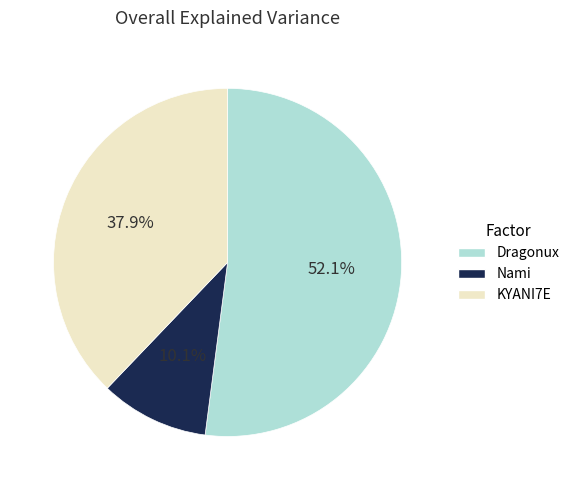

Is there any slice that represents more than half of the pie?

Yes